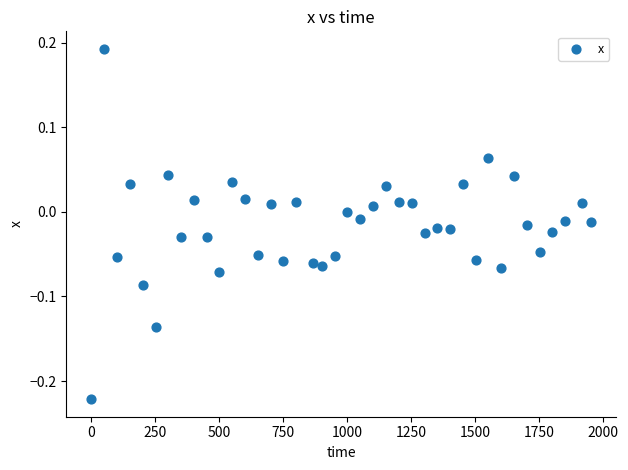

What is the range of X values (max minus min)?

1950.0